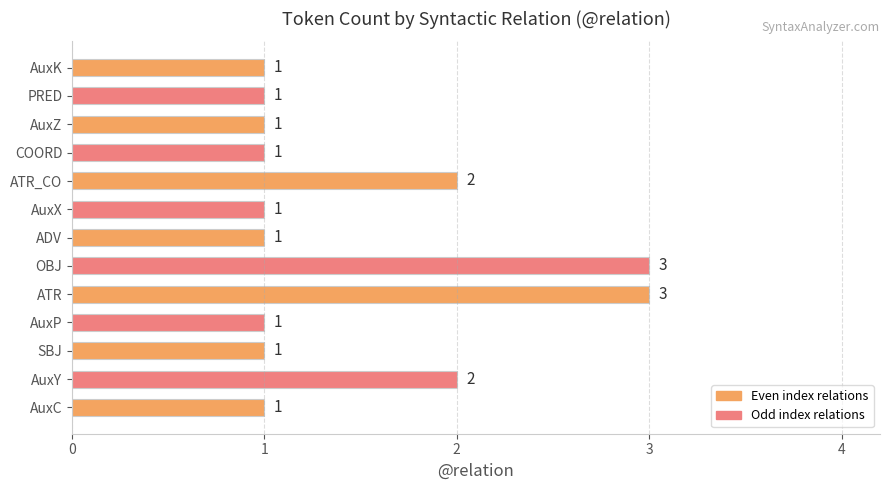

What is the ratio of the value at ADV to the value at AuxC?

1.0